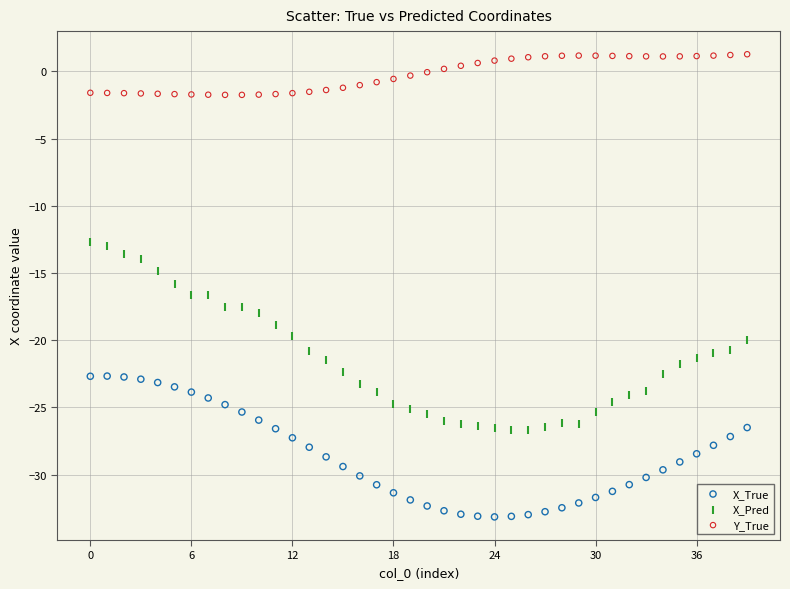

What are all the series names shown in the legend?

X_True, X_Pred, Y_True